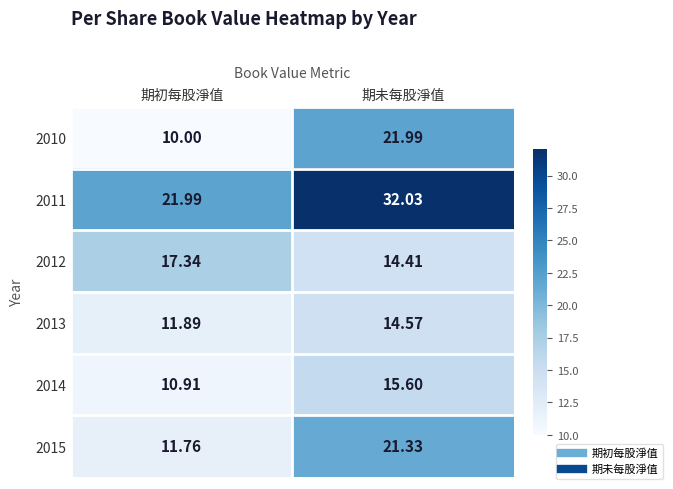

Rank the categories by 2013 value from lowest to highest.

期初每股淨值, 期未每股淨值